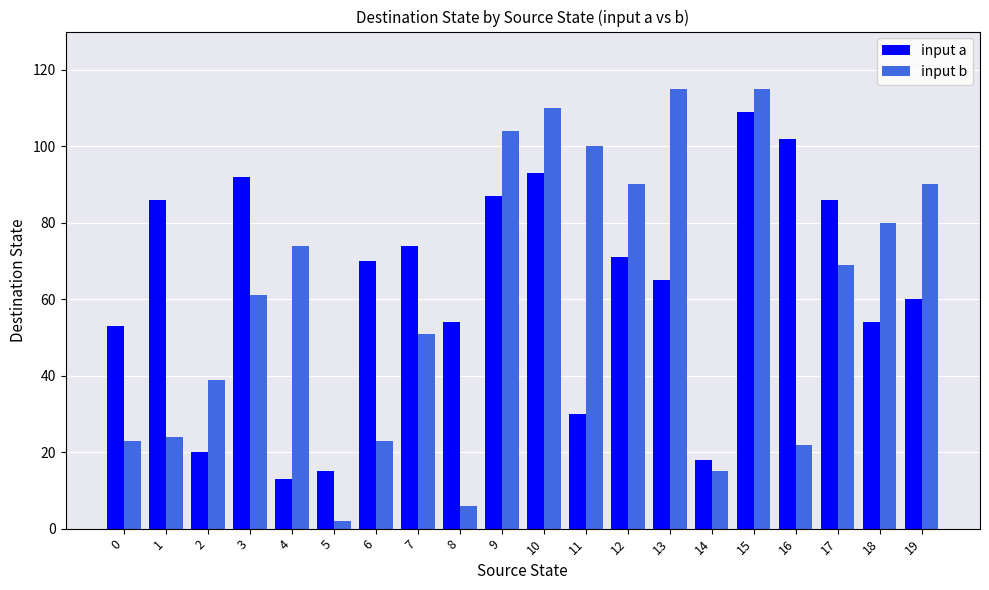

At which label does input b reach its minimum?

5